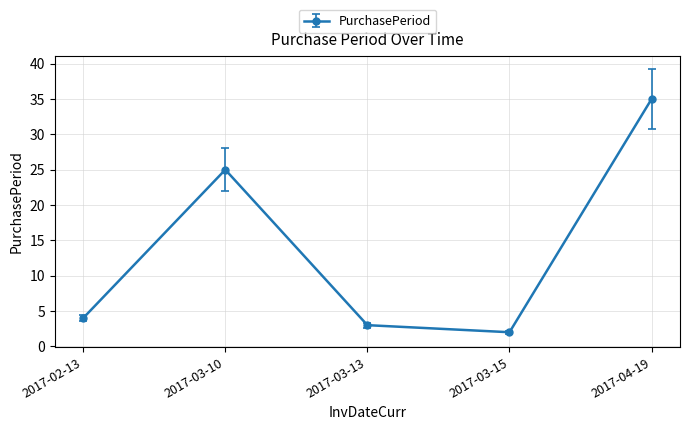

Rank the categories by value from highest to lowest.

2017-04-19, 2017-03-10, 2017-02-13, 2017-03-13, 2017-03-15